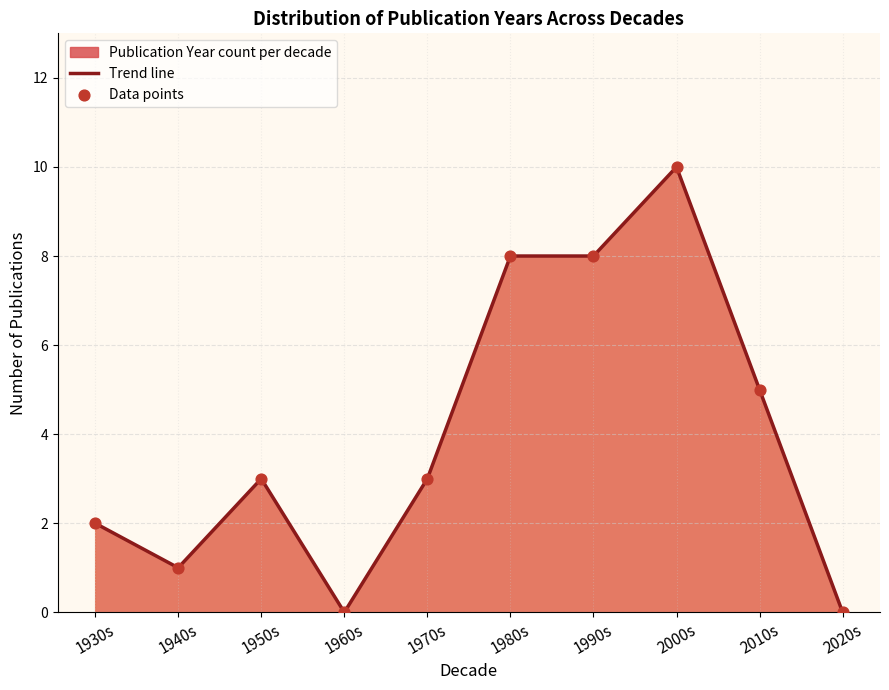

At which category is the sum across all series the highest?

2000s